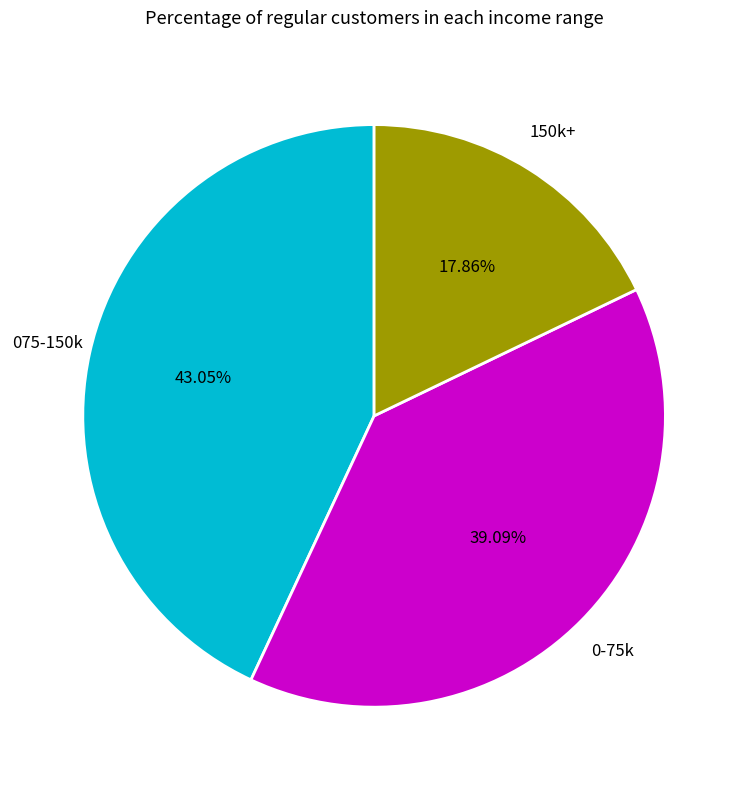

Count the number of slices in the pie.

3